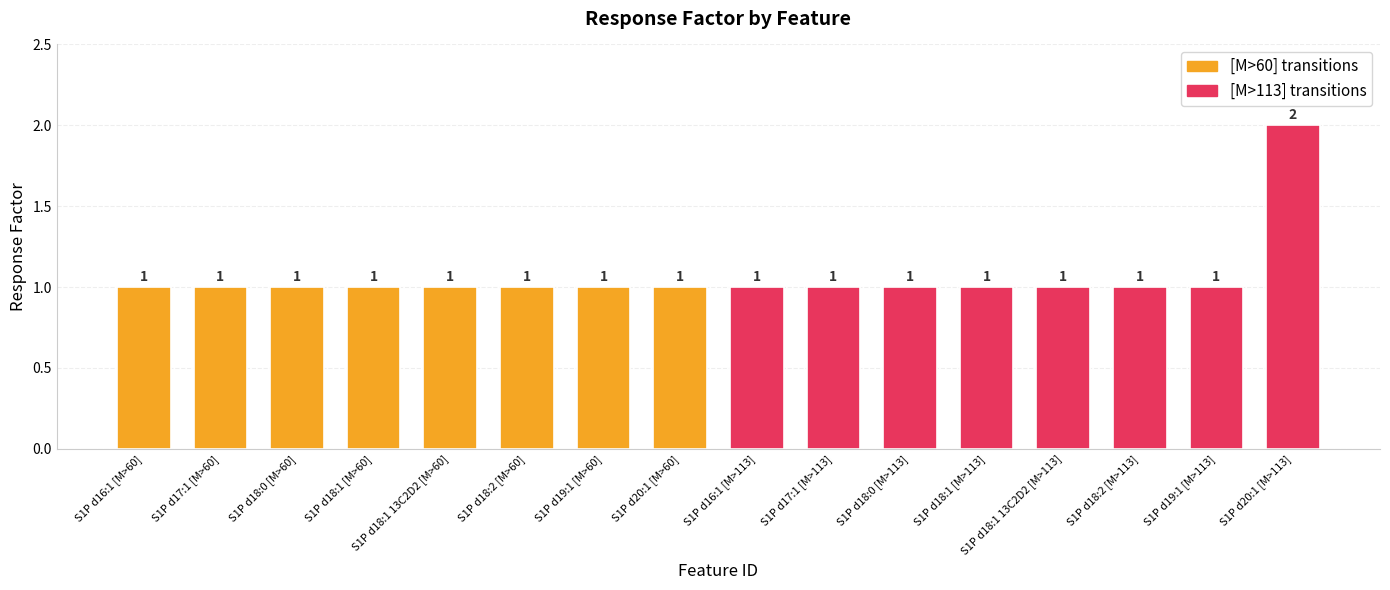

What is the greatest value displayed?

2